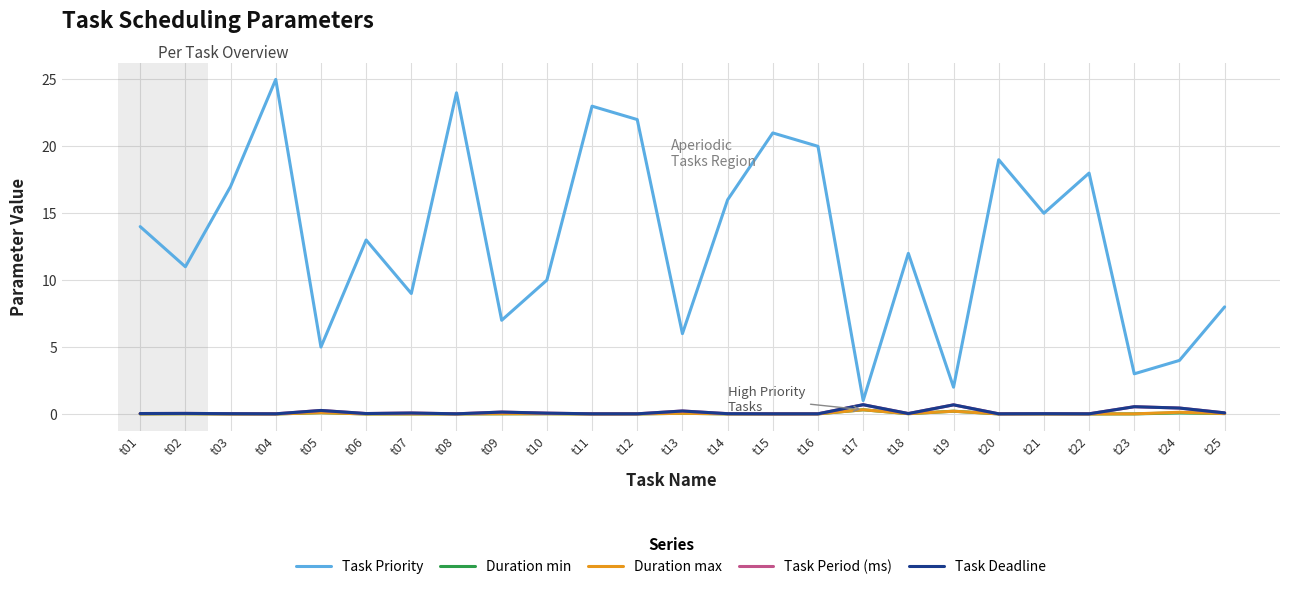

Which series has the largest total across all categories?

Task Priority